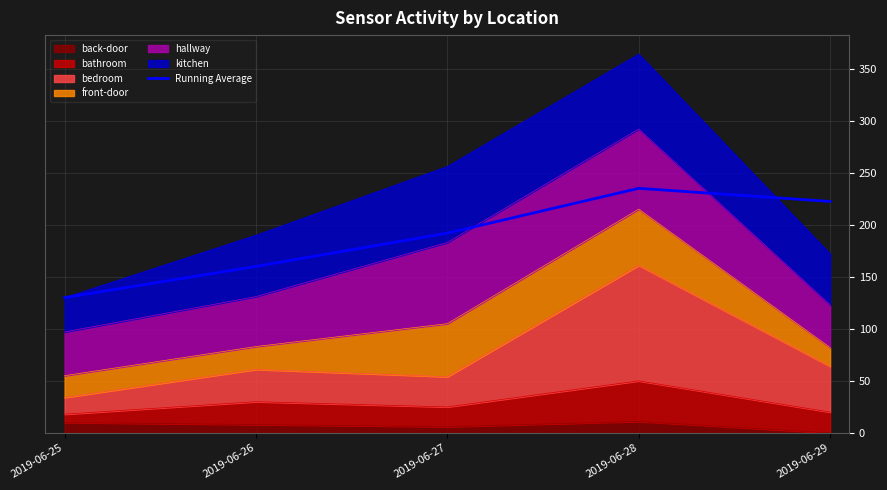

What is the greatest value displayed?

235.0